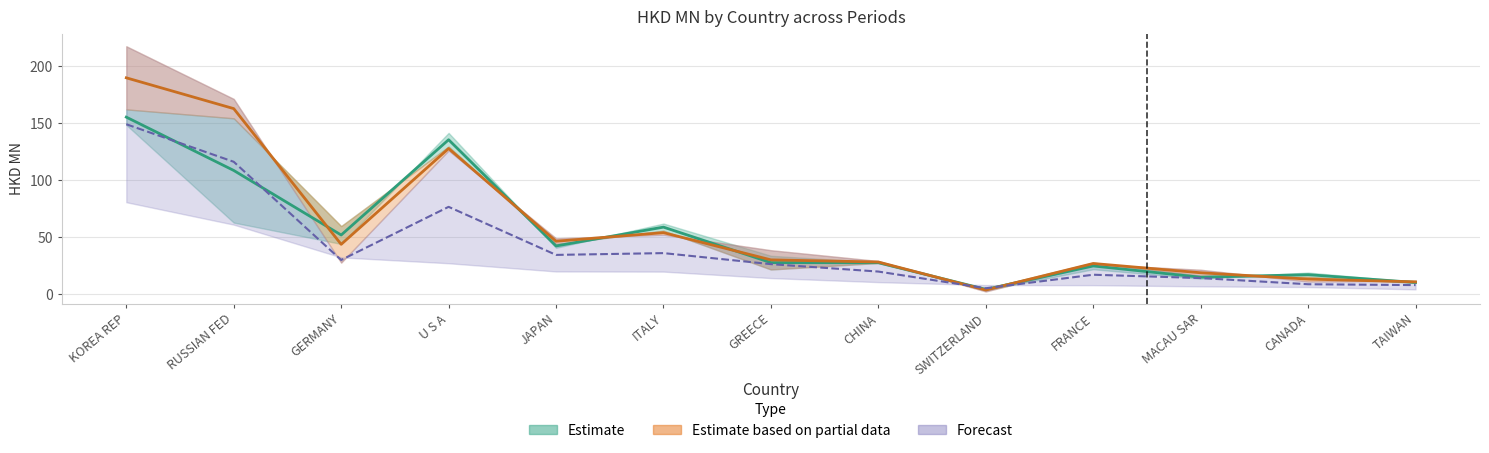

Is it true that 201812 equals 8.4 at GERMANY?

False